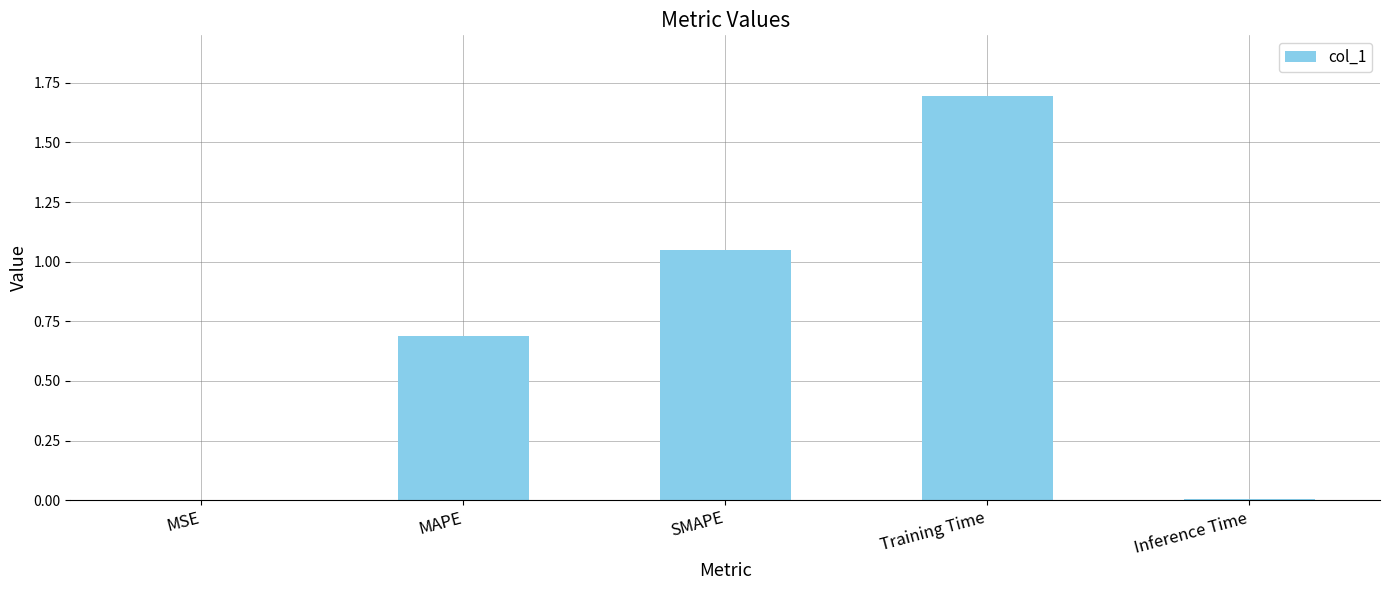

Read the value at MAPE.

0.7